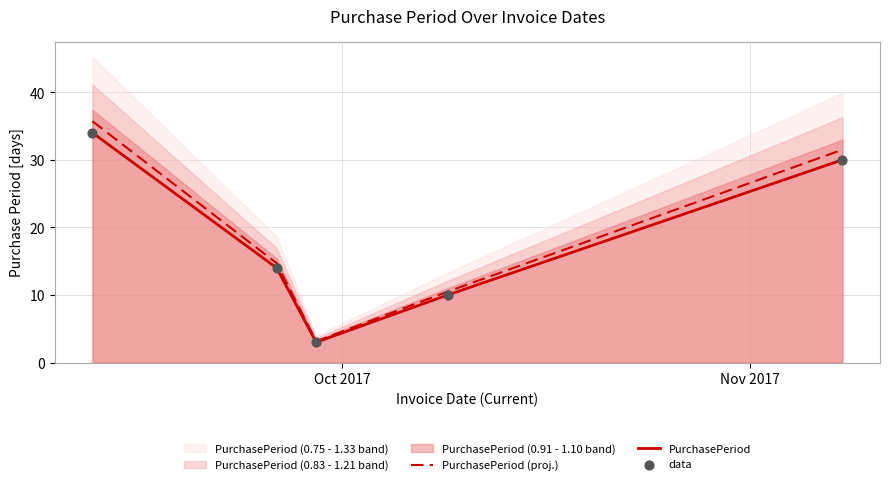

Which series contains the highest Y value?

PurchasePeriod (proj.)